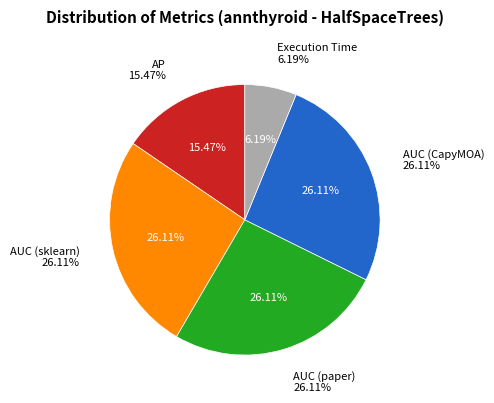

To the nearest percent, what is the difference between the largest and smallest slice percentages?

20%